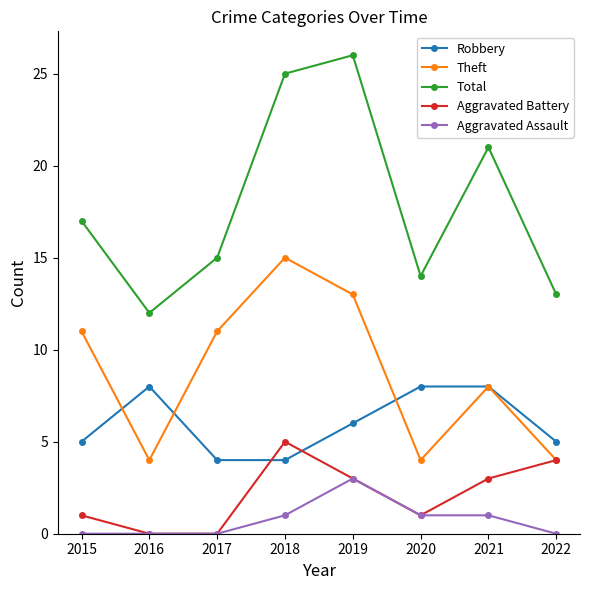

Where is Theft nearest to the value 9?

2021